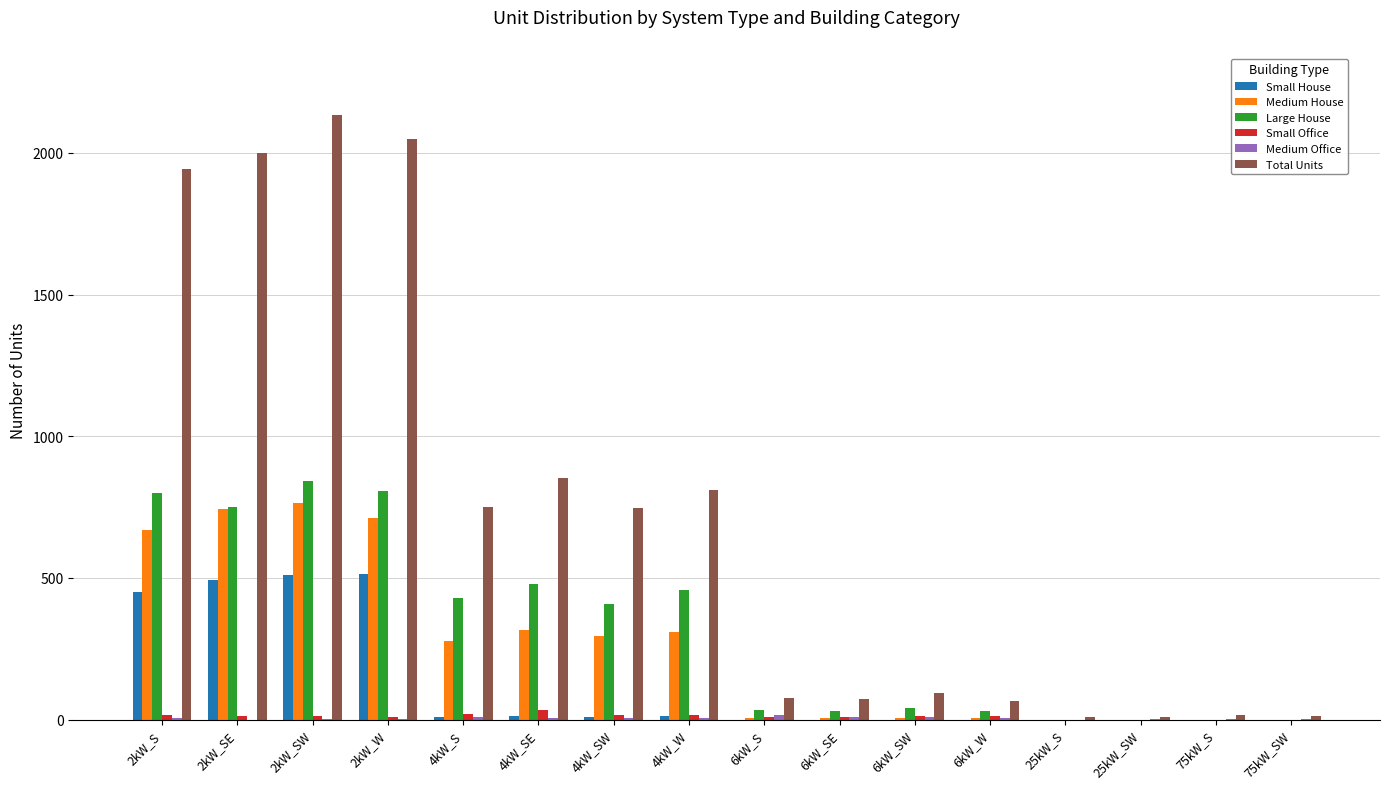

What is the spread (max minus min) of values at 4kW_W?

803